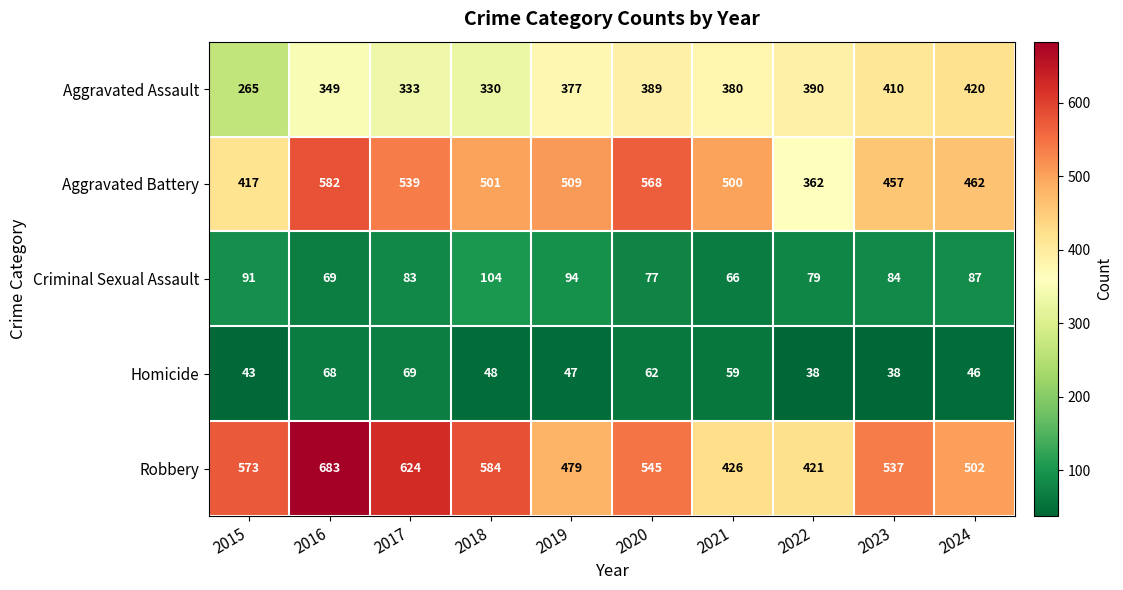

What is the smallest value displayed?

38